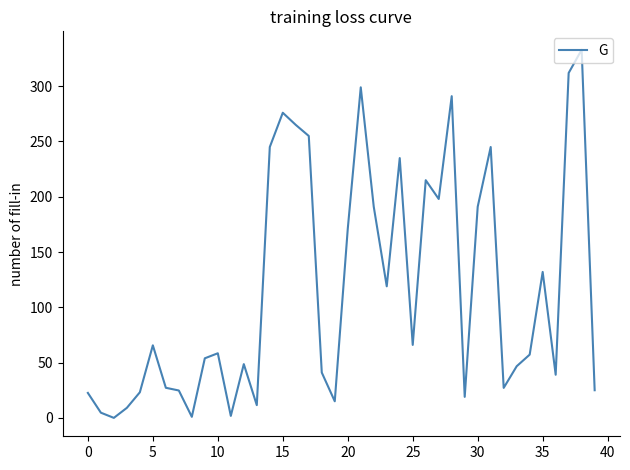

What is the difference between the maximum and minimum values?

333.0